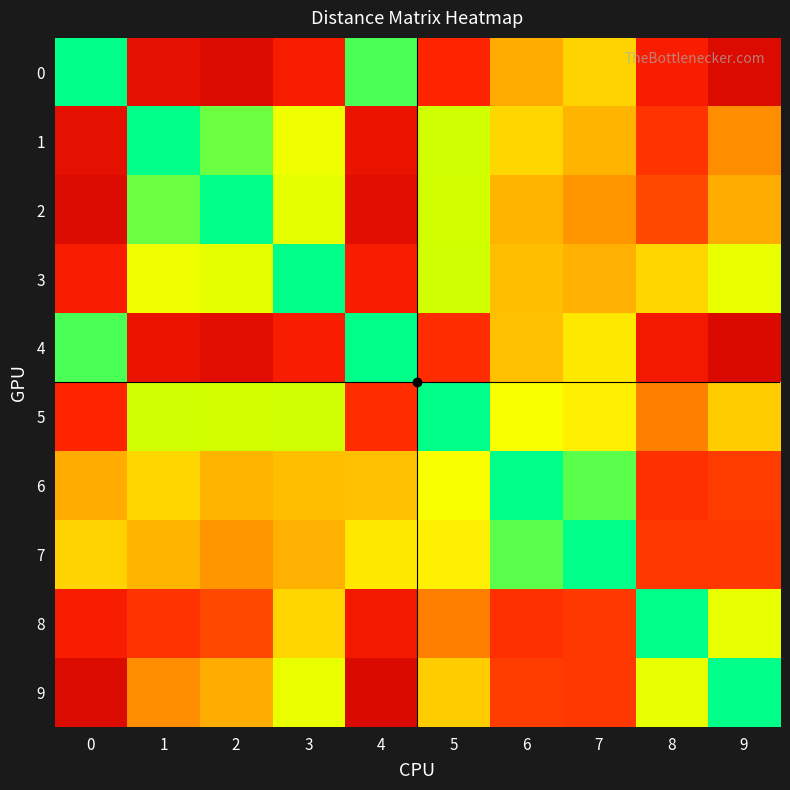

What is the total value across all series at 9?

157.0